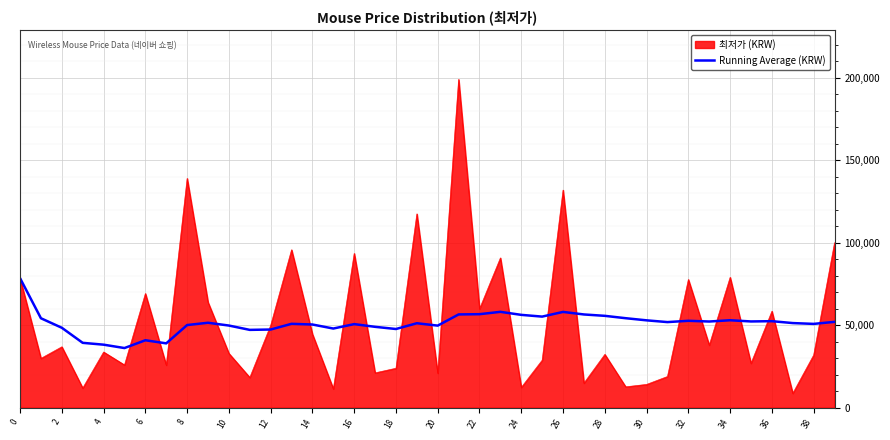

What is the maximum value shown in the chart?

199000.0